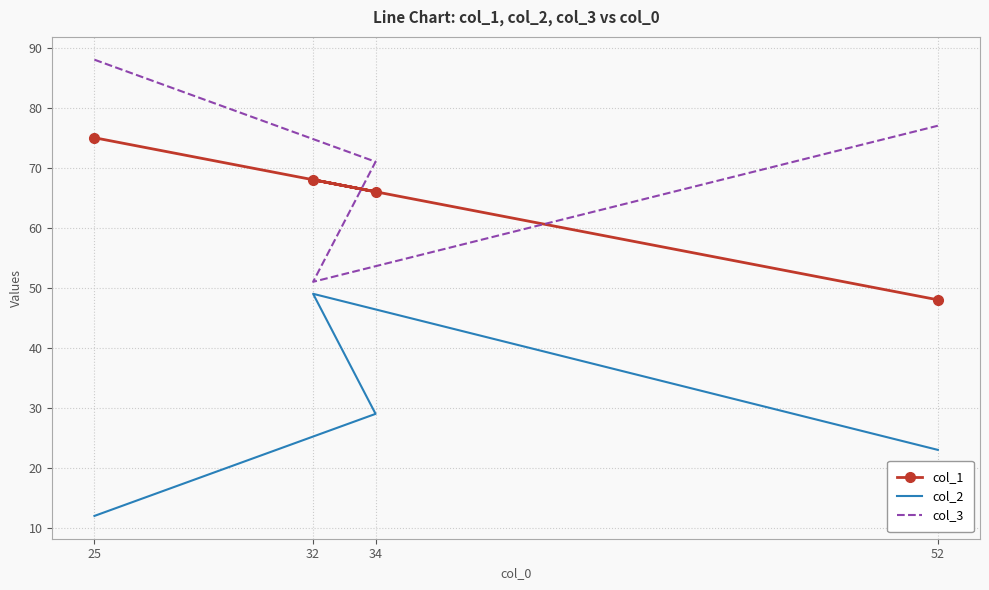

Reading left to right, extract all data points from this chart.

col_1: 25=75	34=66	32=68	52=48
col_2: 25=12	34=29	32=49	52=23
col_3: 25=88	34=71	32=51	52=77